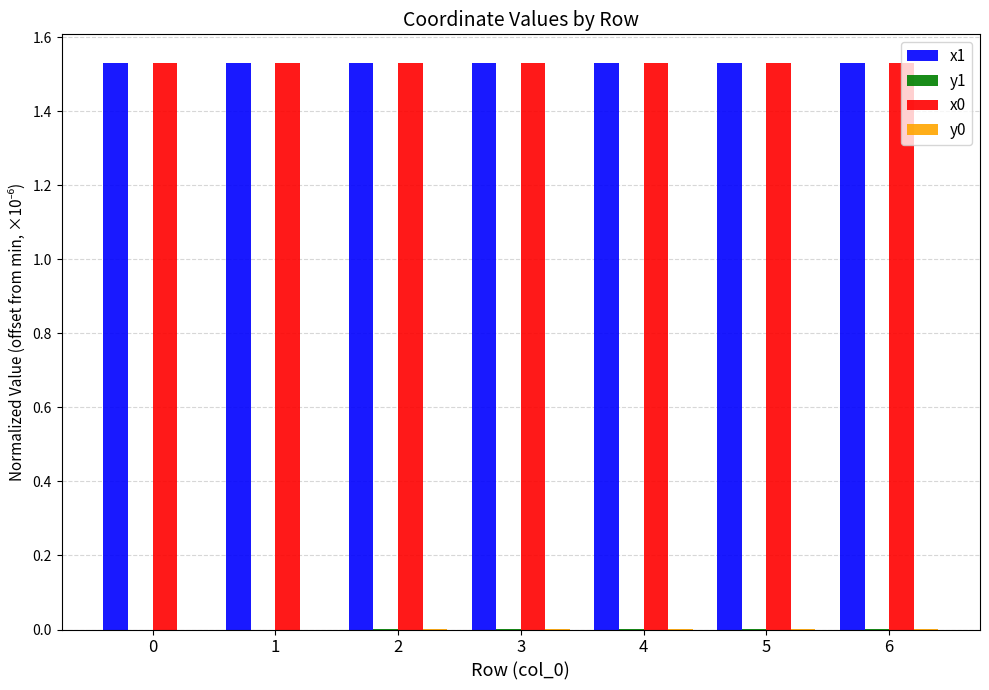

The x0 series shows 0.8 at 6. True or false?

False